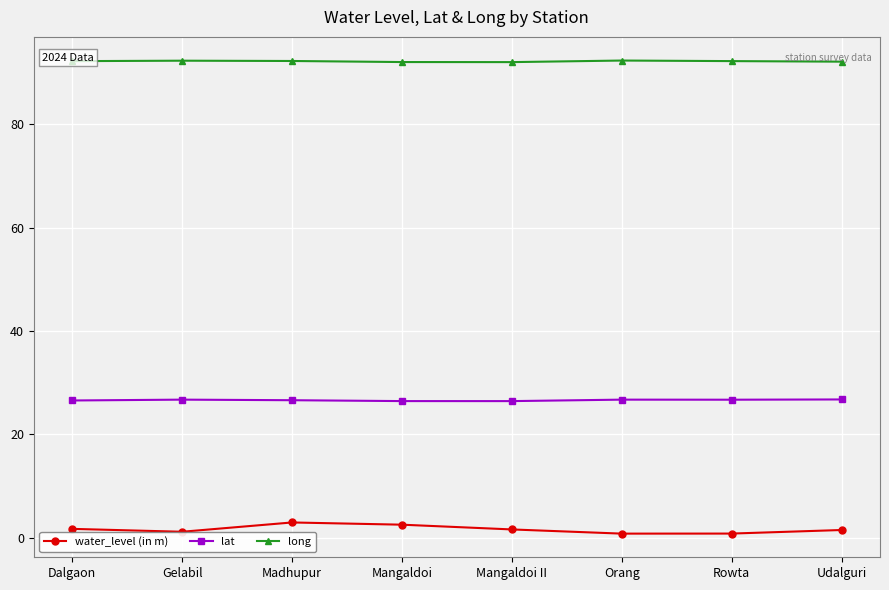

What is the value of the lat point at the 5th from the left?

26.4